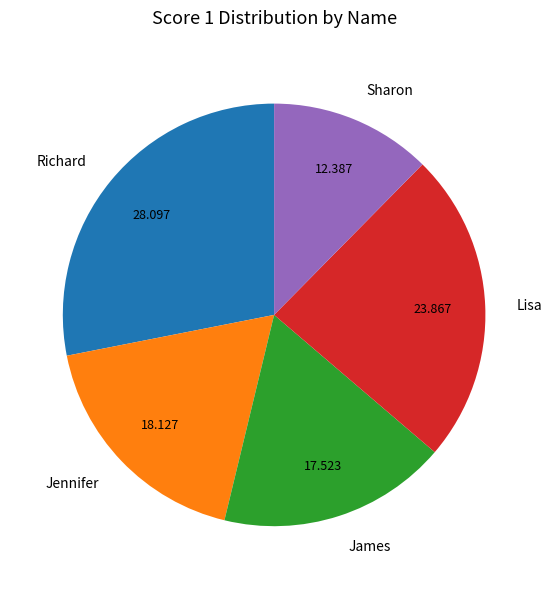

Between Jennifer and James, which is larger?

Jennifer